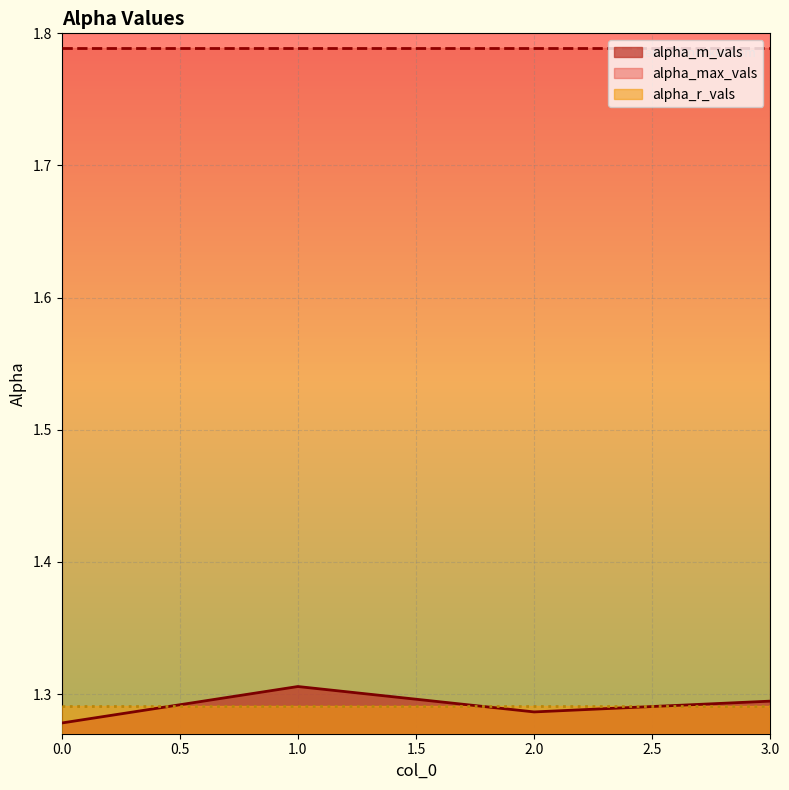

What is the sum of the alpha_max_vals values at 3 and 2?

3.6